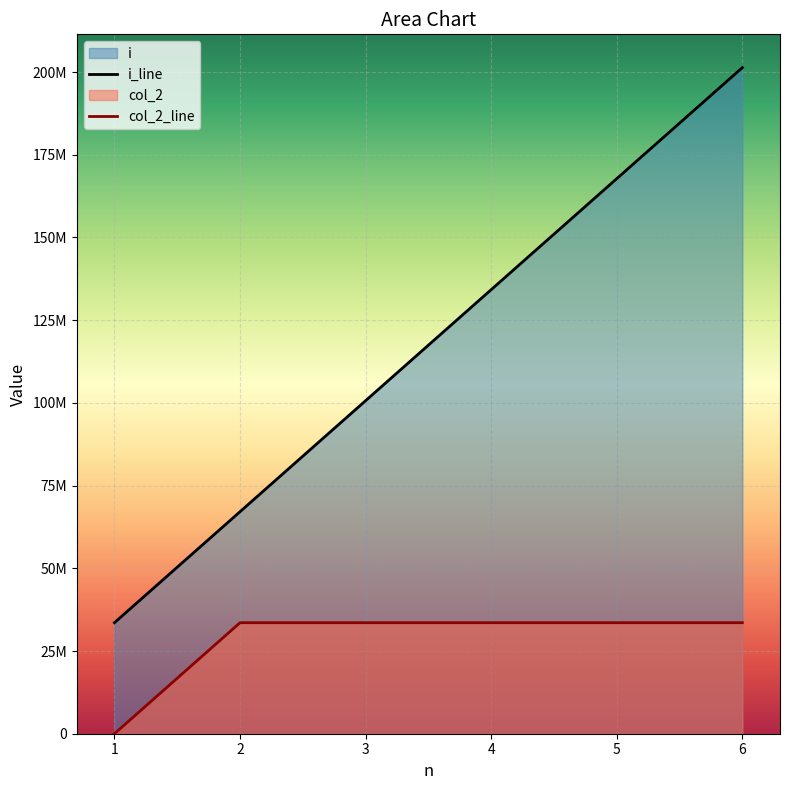

Count the number of data series in this chart.

2